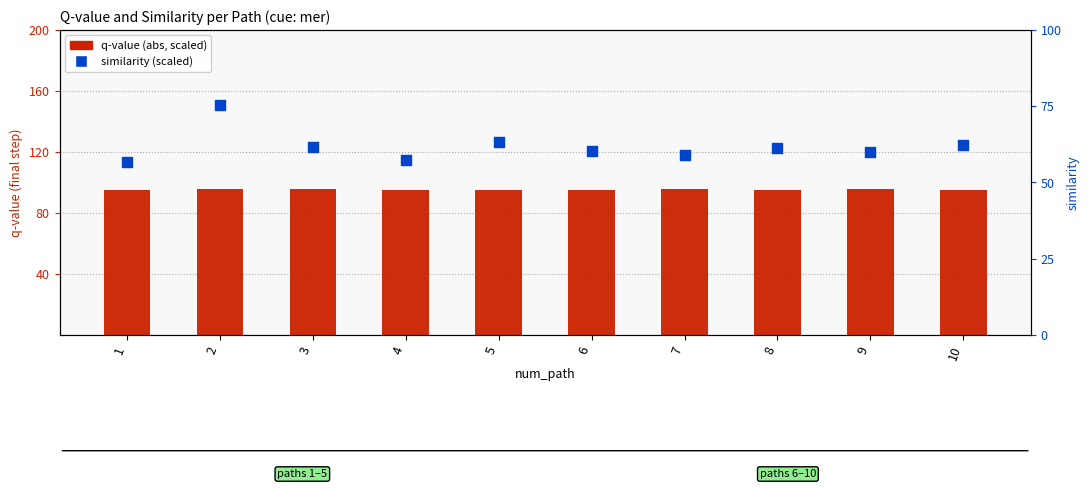

Which series has the widest spread of Y values?

similarity (scaled)